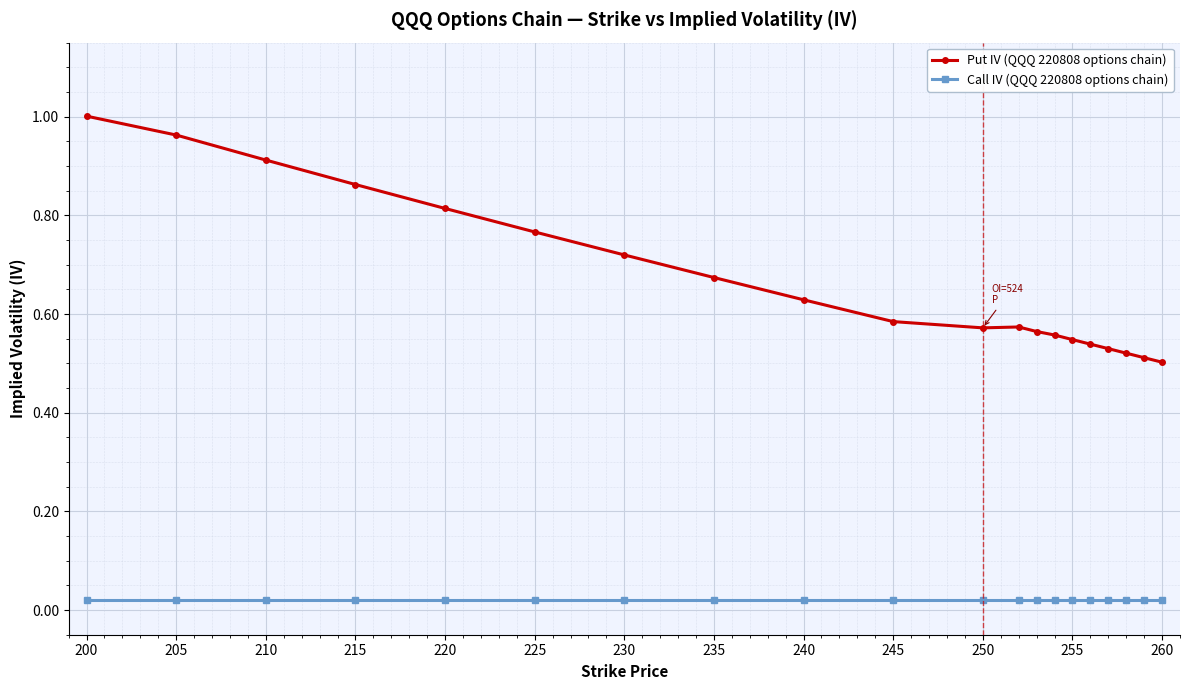

True or false: Put IV (QQQ 220808 options chain) and Call IV (QQQ 220808 options chain) cross at least once.

False